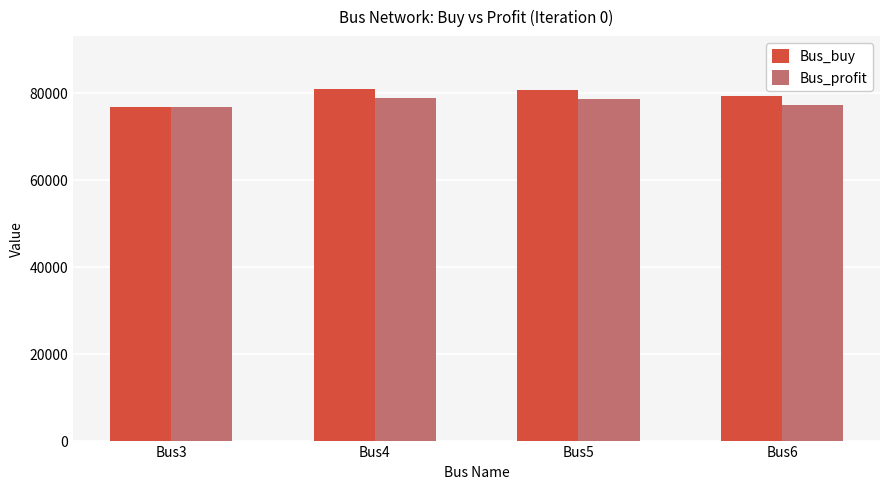

Where does the Bus_profit series first go above 78584?

Bus4